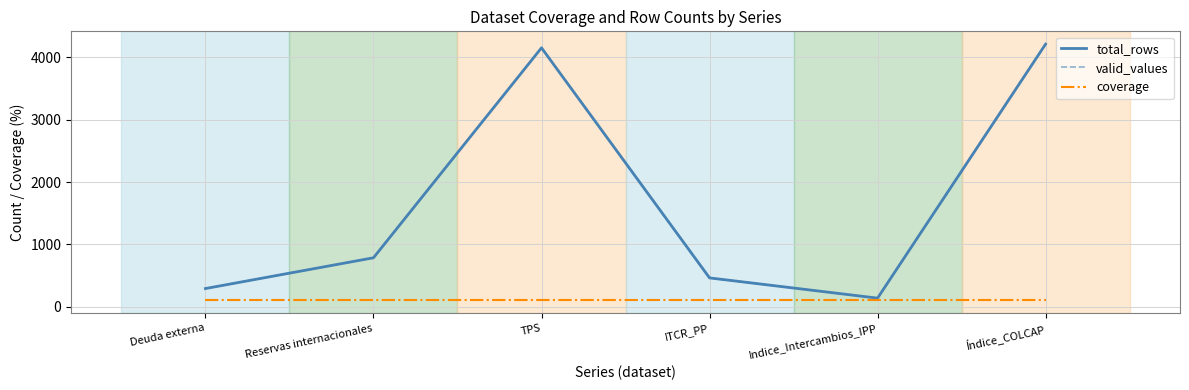

True or false: coverage has more than 1 interior local peaks.

False